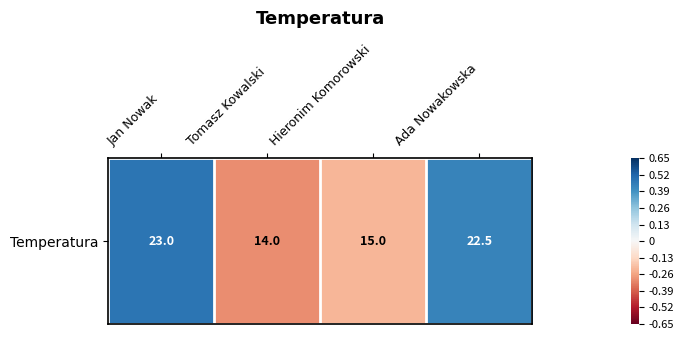

Rank the categories by value from lowest to highest.

Tomasz Kowalski, Hieronim Komorowski, Ada Nowakowska, Jan Nowak